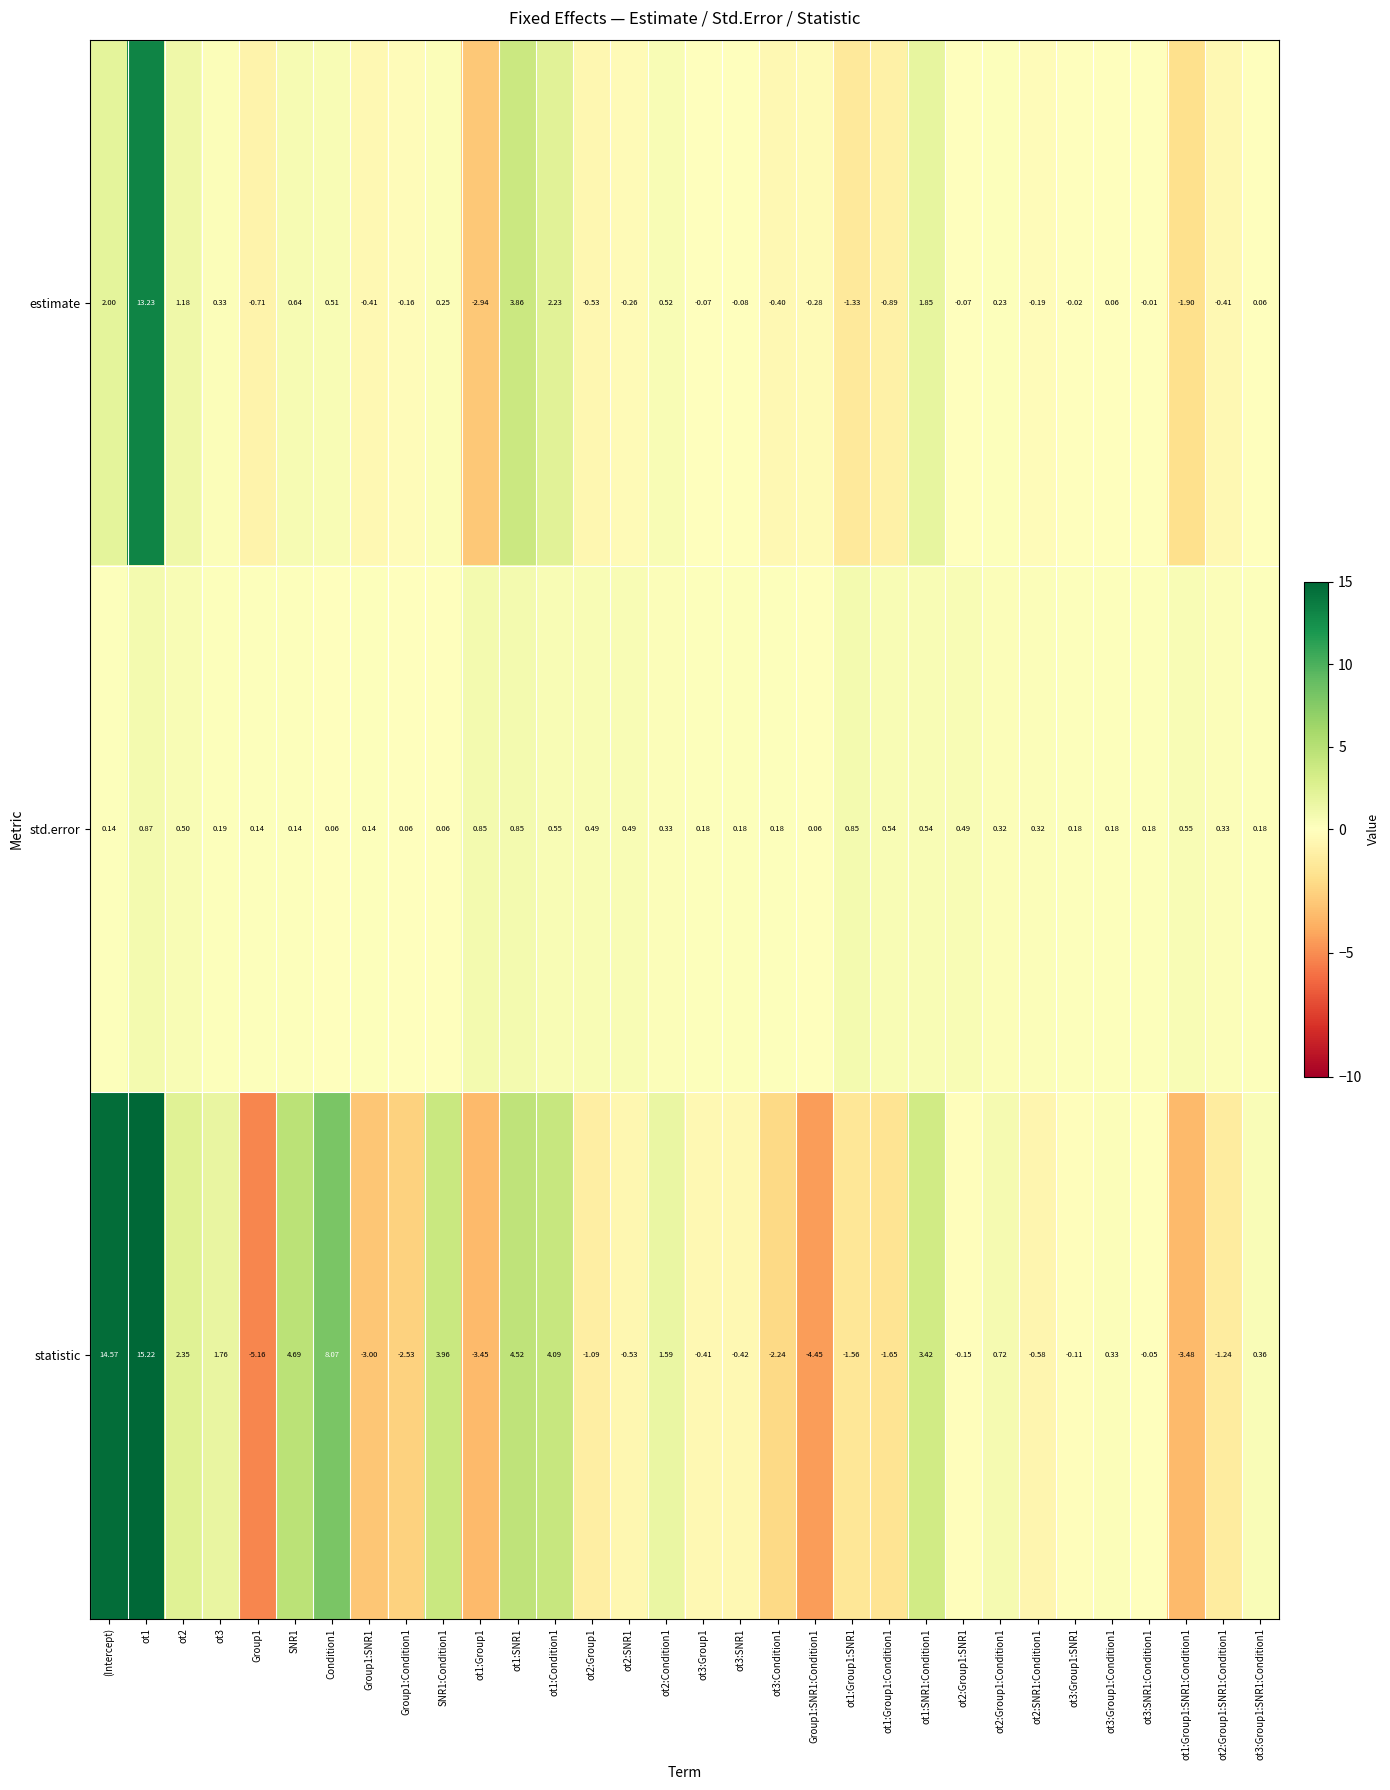

Is the value of std.error at ot2 greater than the value of statistic at ot3:Condition1?

Yes